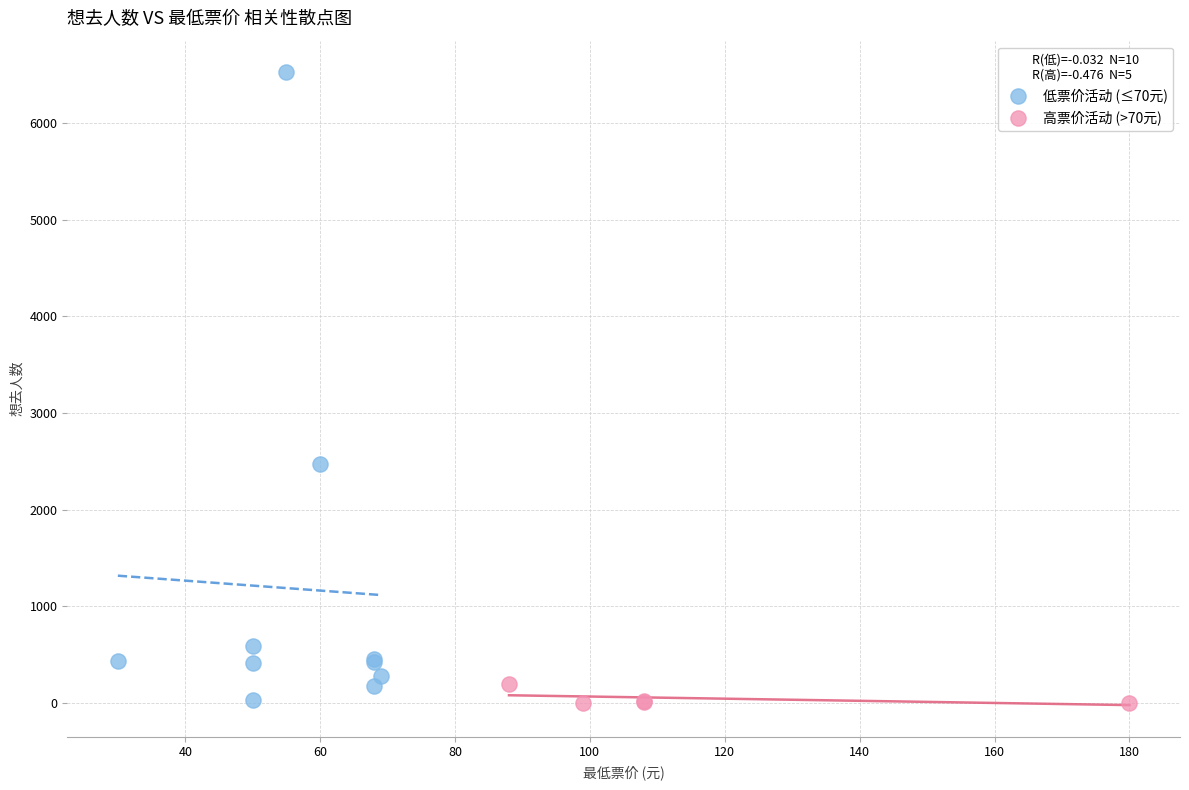

Which series has the largest Y range (max minus min)?

低票价活动 (≤70元)